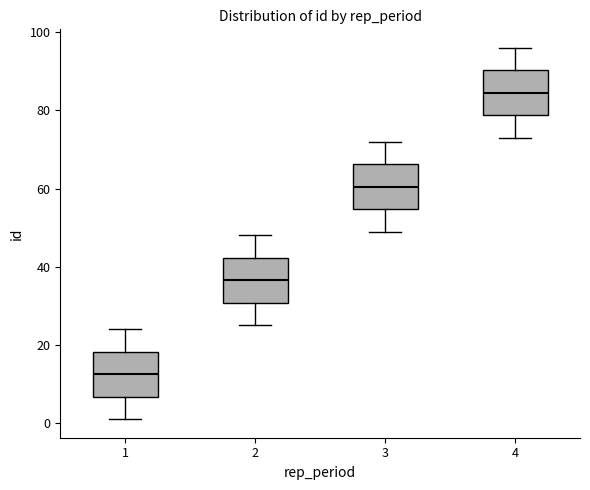

Which box has the lowest median line?

1